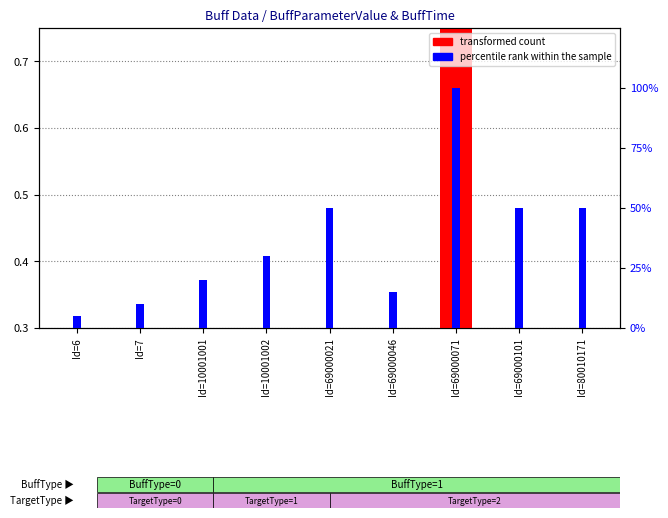

List the series in order of their overall mean, lowest first.

transformed count, percentile rank within the sample